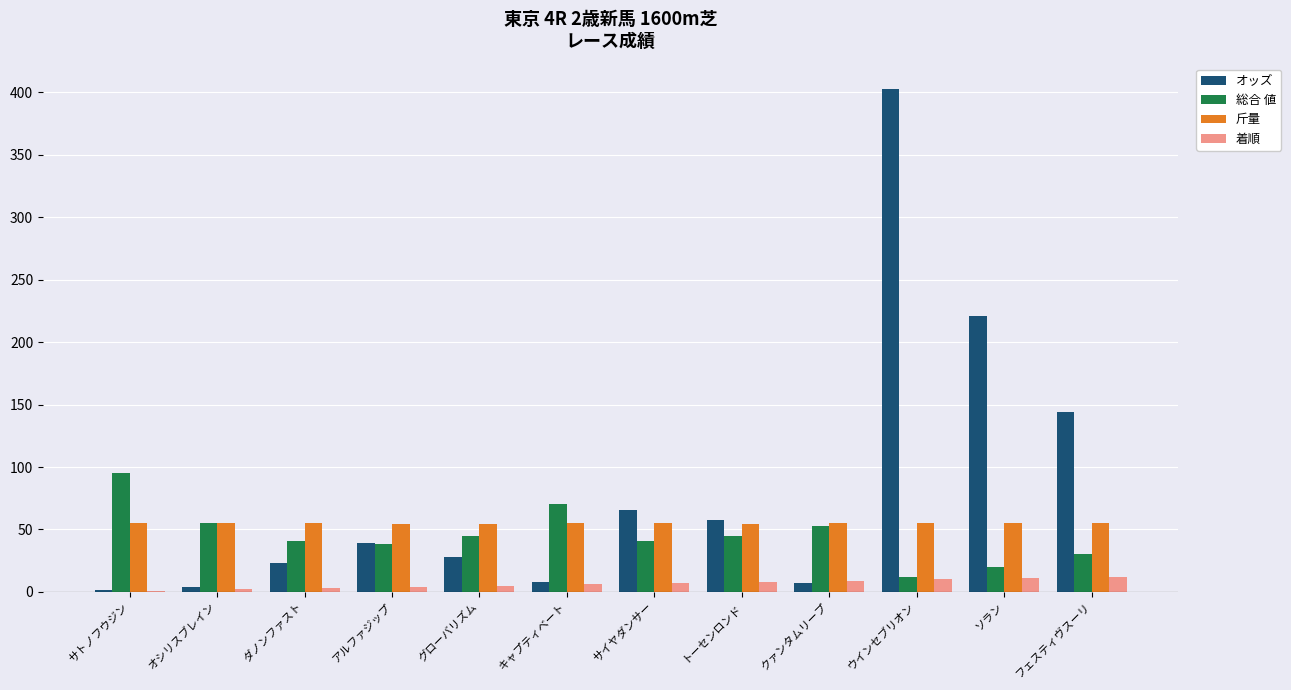

Read the 斤量 value at キャプティベート.

55.0